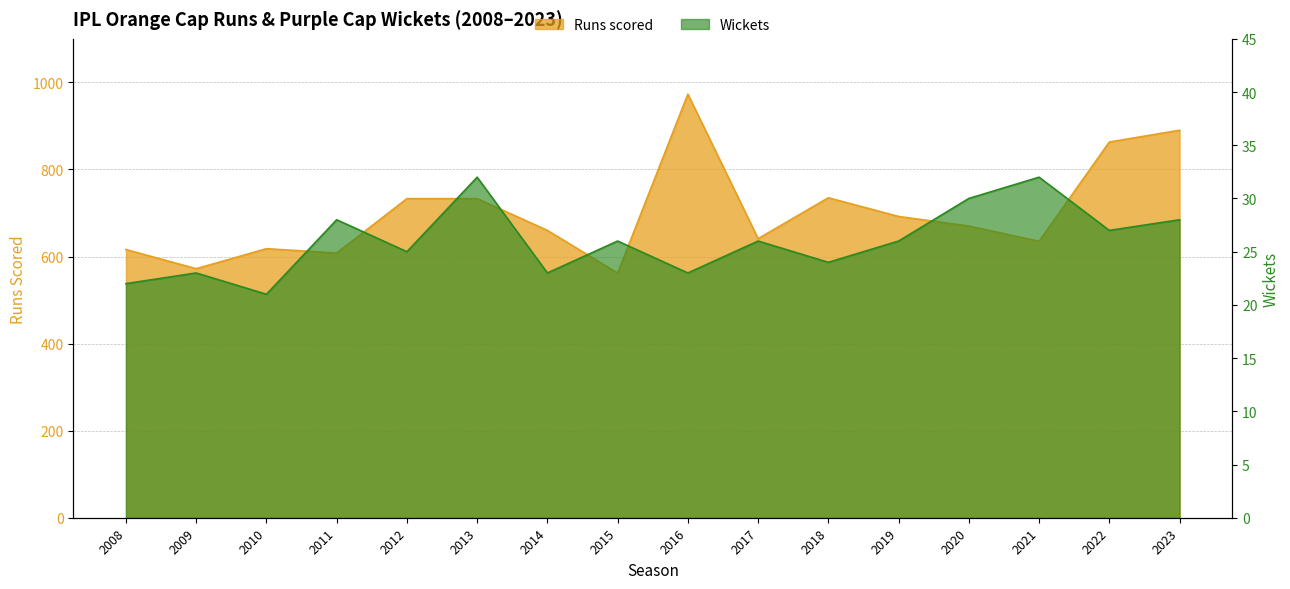

What is the value of the Wickets point at the 13th from the left?

30